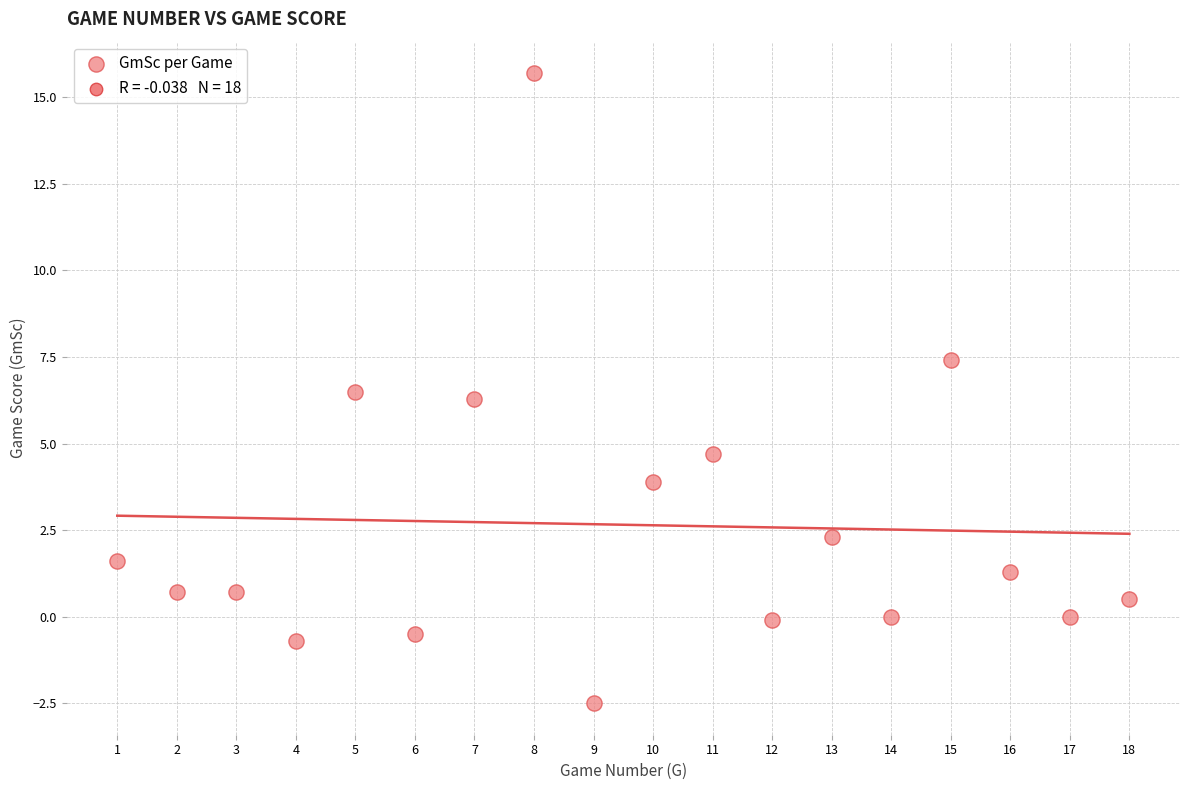

What is the range of X values (max minus min)?

17.0